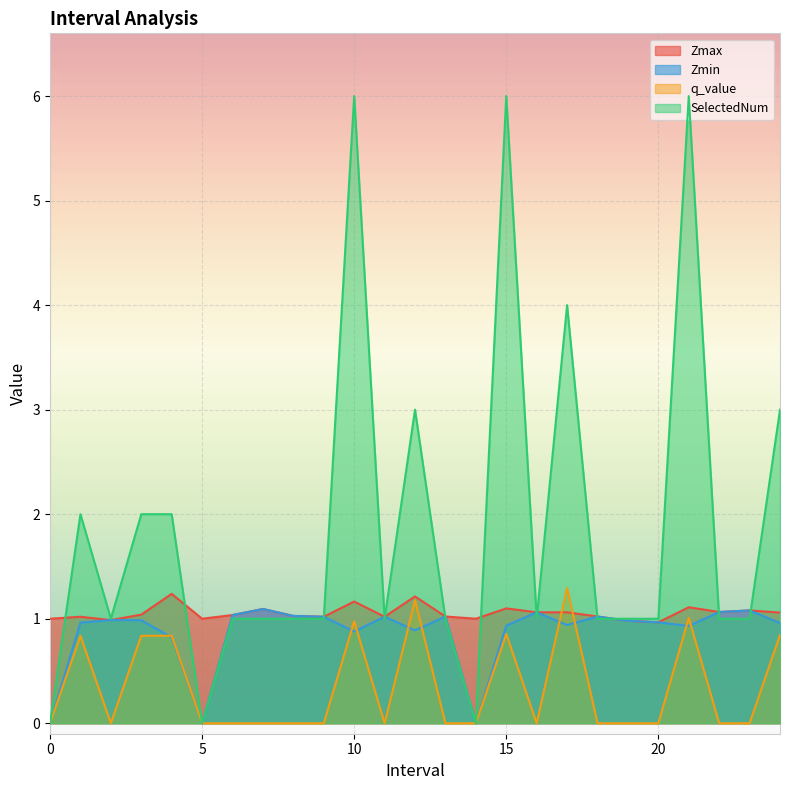

What is the spread (max minus min) of values at 18?

1.0